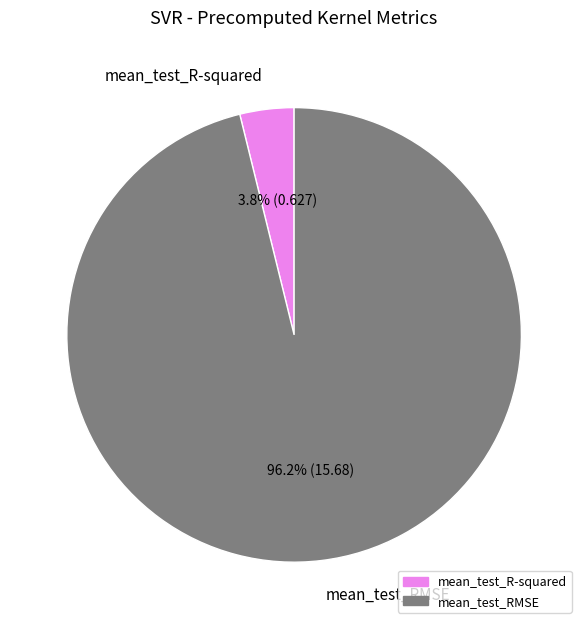

Is mean_test_RMSE the majority of the pie?

Yes